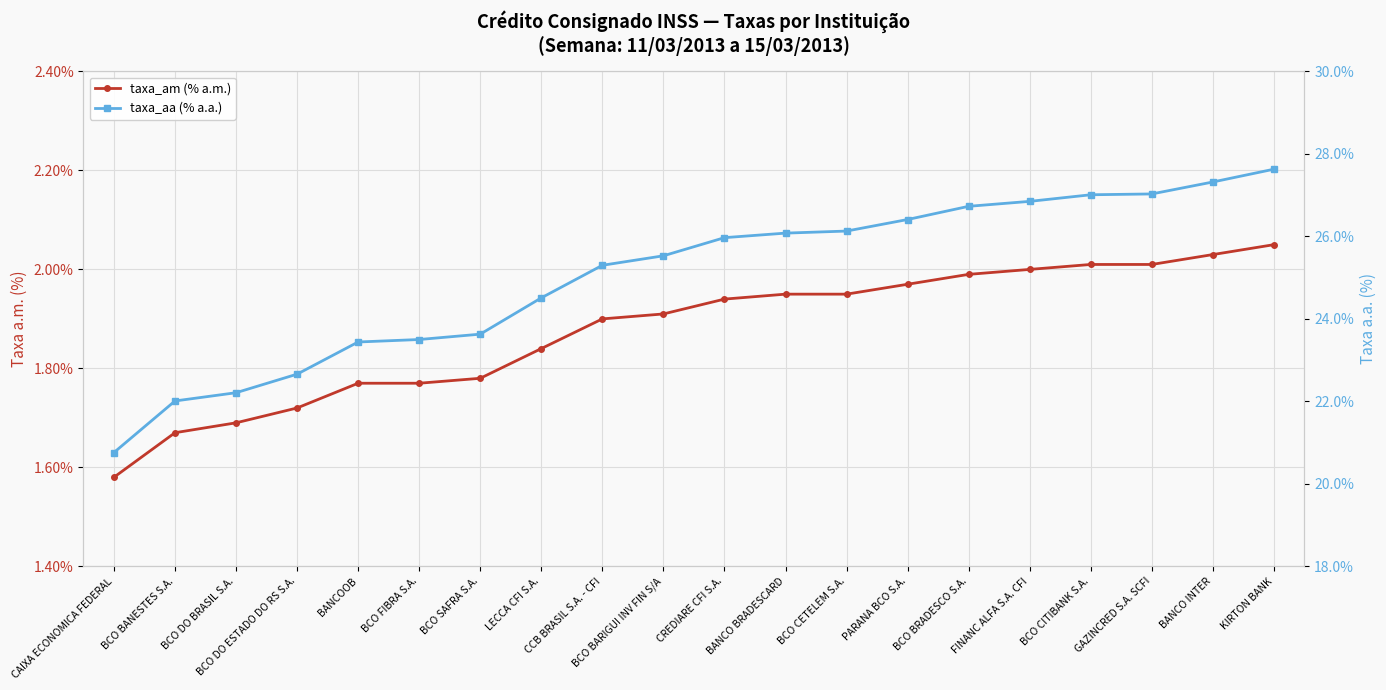

What is the label of the 17th point from the left?

BCO CITIBANK S.A.